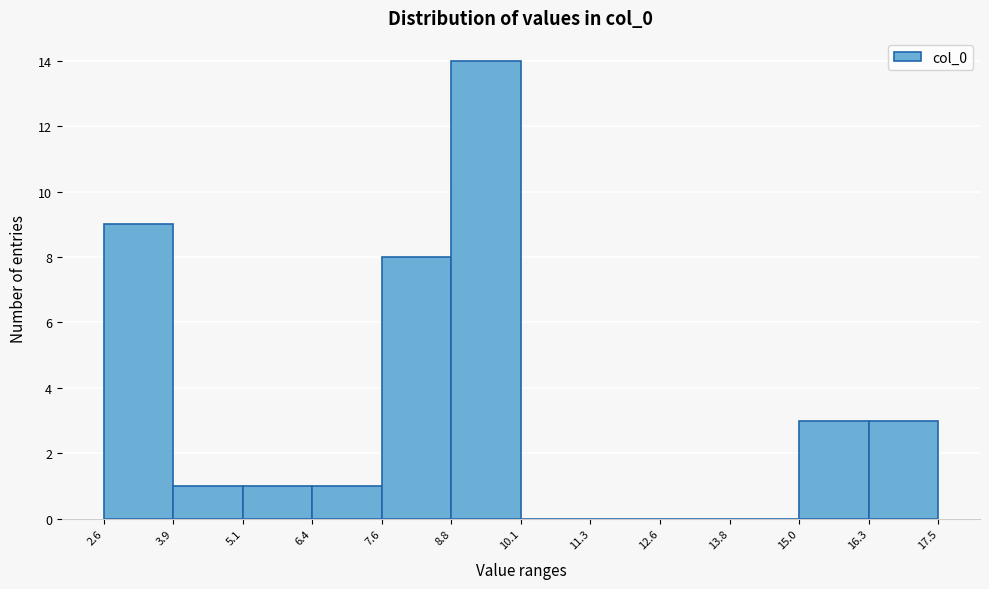

Which range on the x-axis has the tallest bar?

8.8 to 10.1